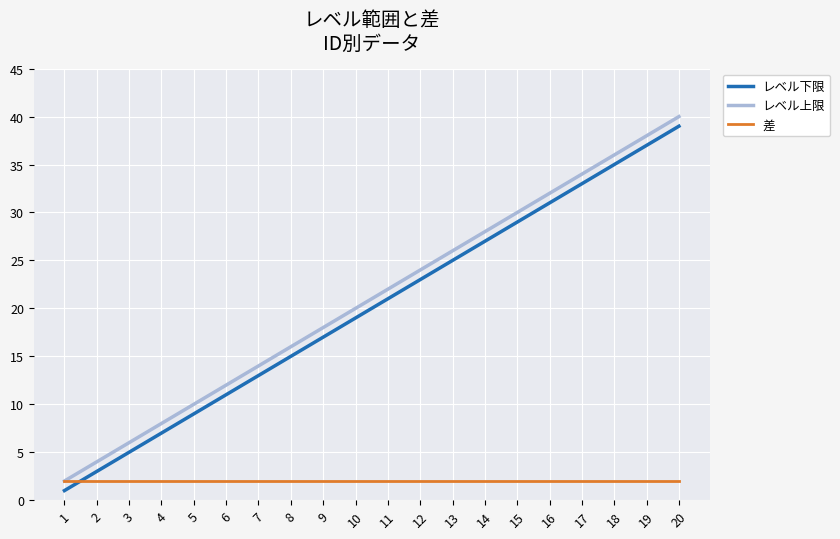

Is the value of レベル下限 at 19 greater than the value of レベル上限 at 16?

Yes